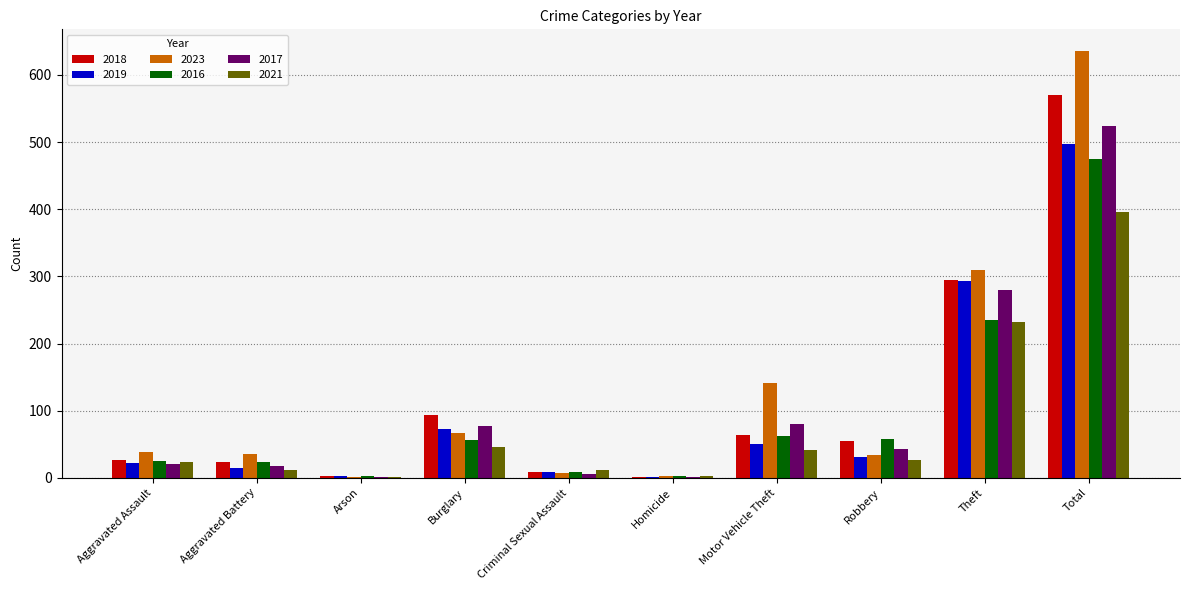

What is the sum of the 2023 values at Theft and Robbery?

344